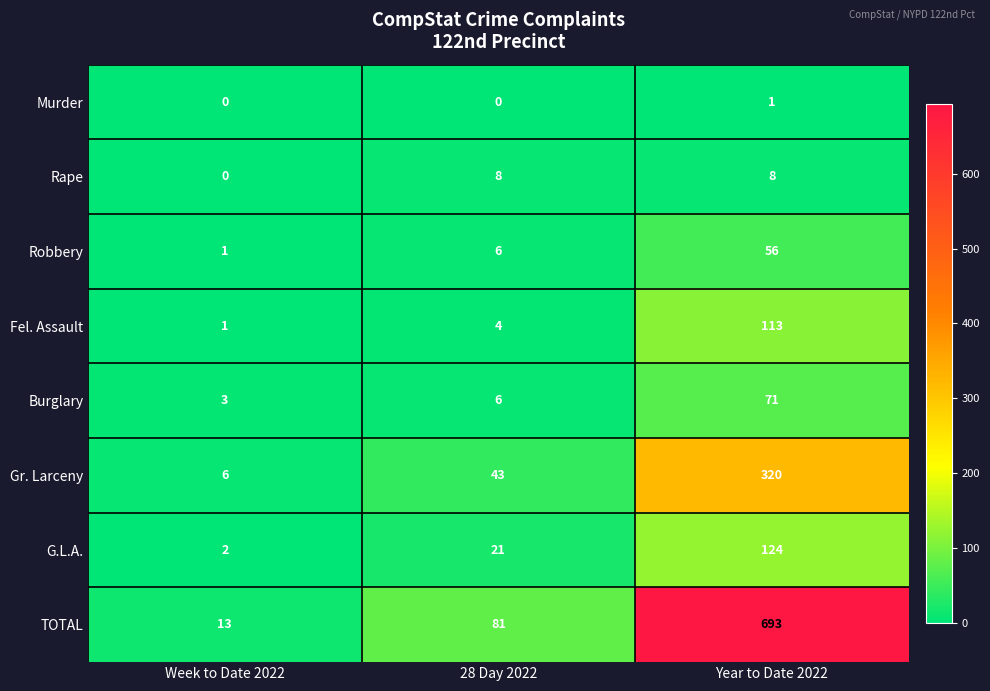

What is the spread (max minus min) of values at Year to Date 2022?

692